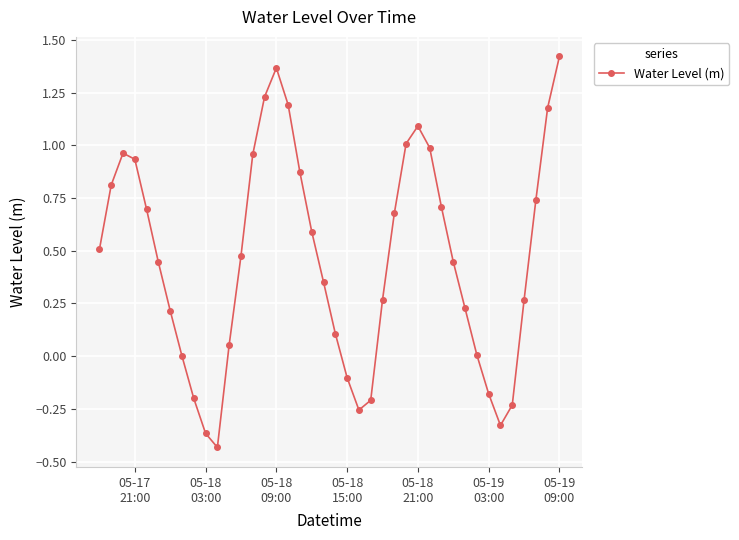

How many interior local peaks (higher than both neighbors) does the data have?

3